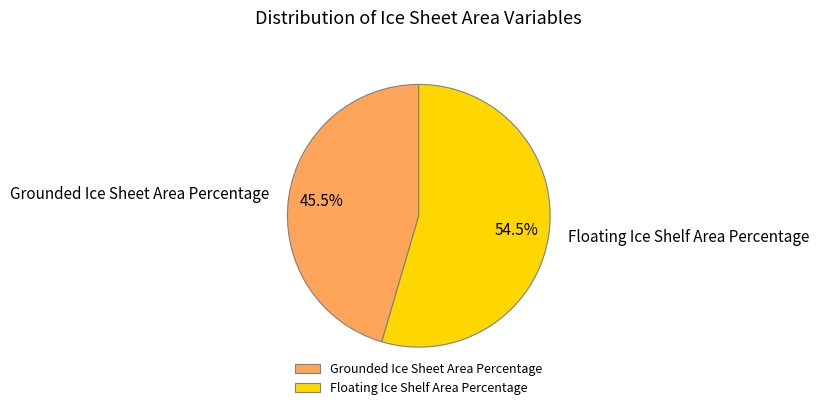

Which category has the smallest portion of the pie?

Grounded Ice Sheet Area Percentage